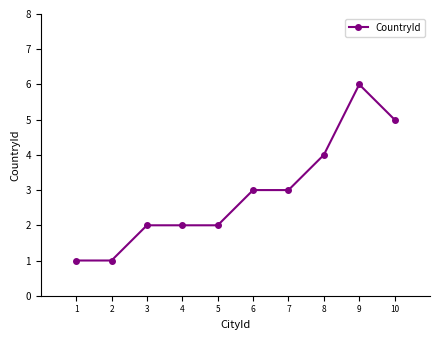

Does the chart display data point markers on the line(s)?

Yes